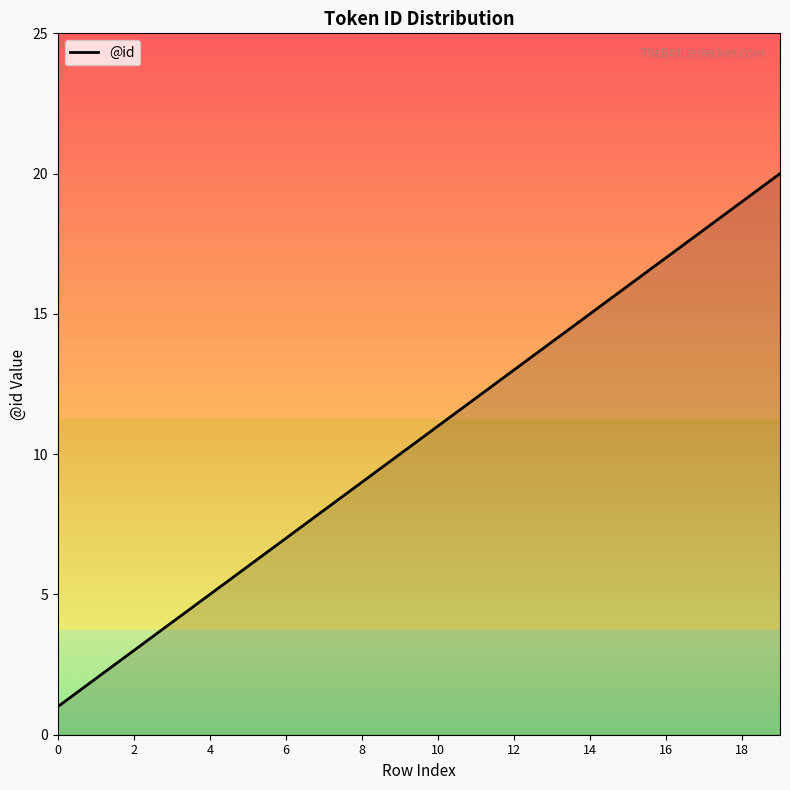

What is the maximum value shown in the chart?

20